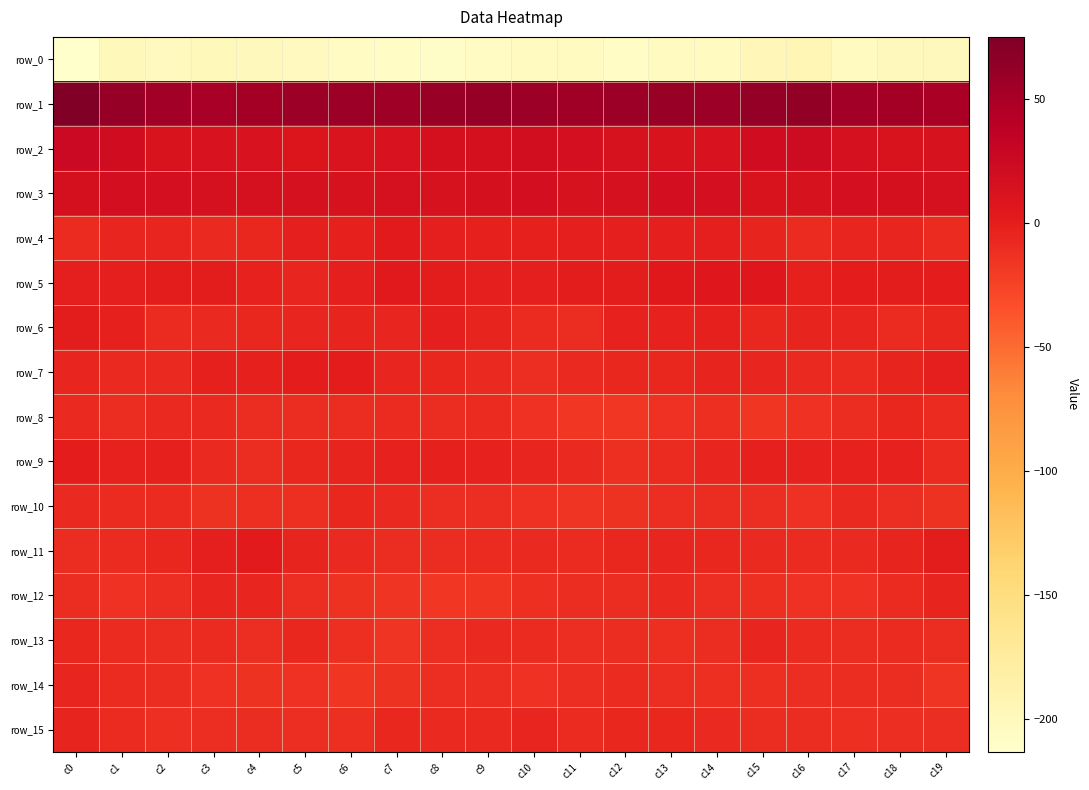

What is the minimum value for row_7?

-10.5